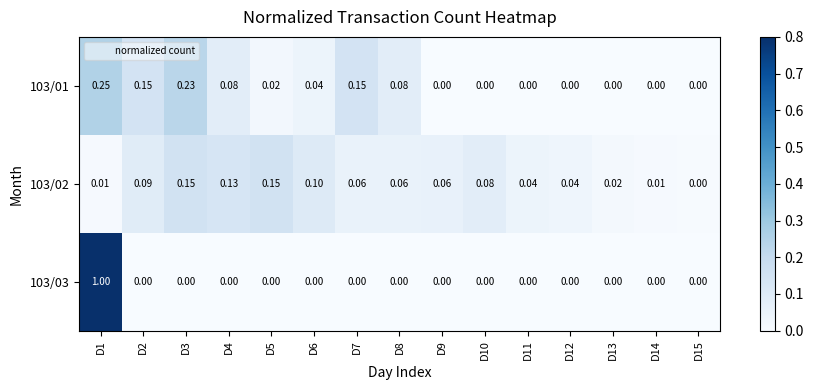

At how many categories does at least one series exceed 0?

15